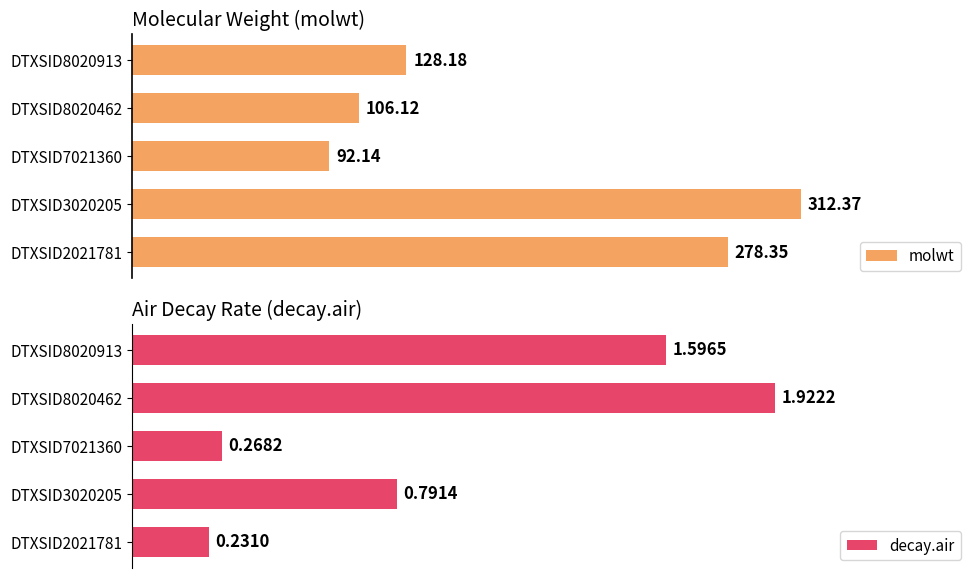

What are all the series names shown in the legend?

molwt, decay.air